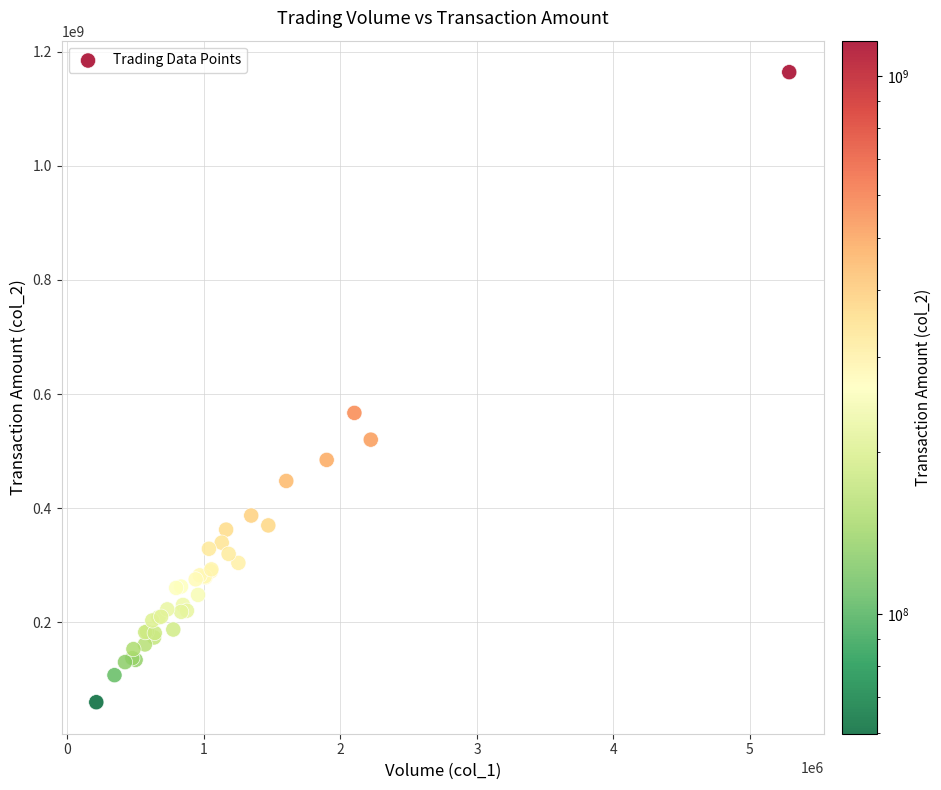

What Y value in the scatter plot is closest to 612086239?

567016950